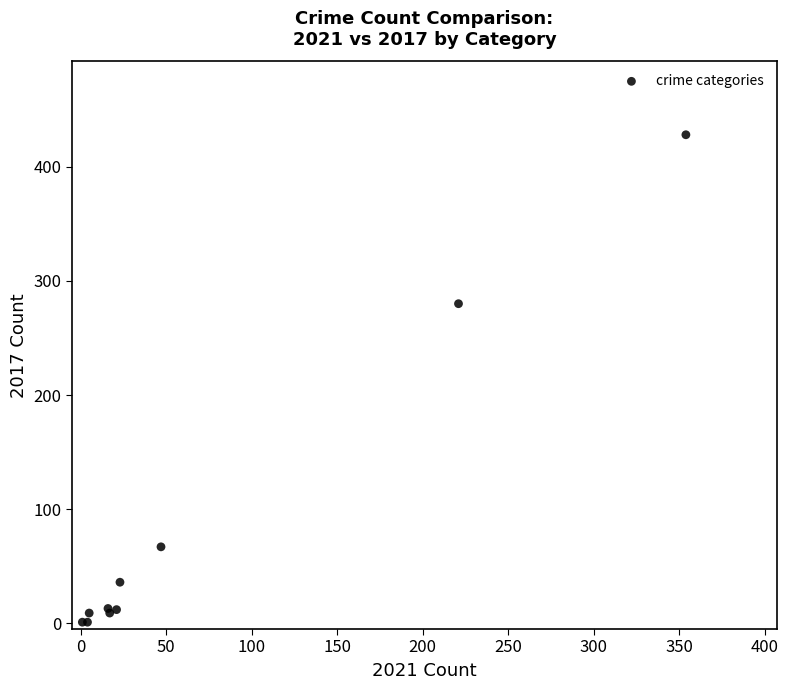

What Y value in the scatter plot is closest to 214?

280